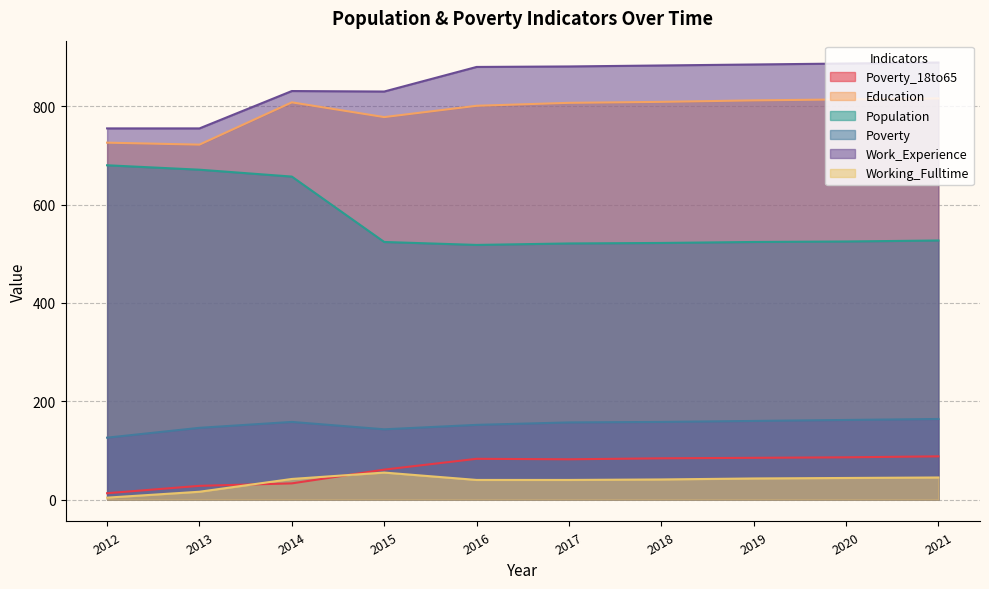

What is the average value of the Education series?

789